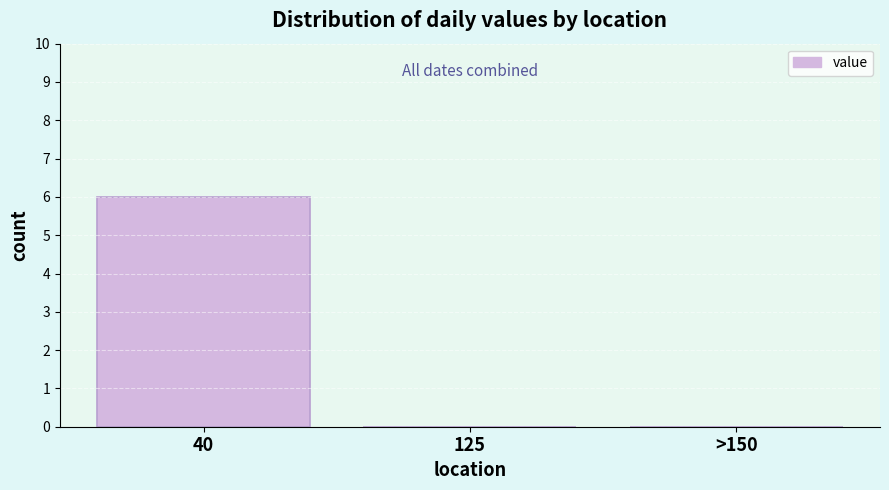

Reading left to right, what are all the values shown in this chart?

40=6	125=0	>150=0